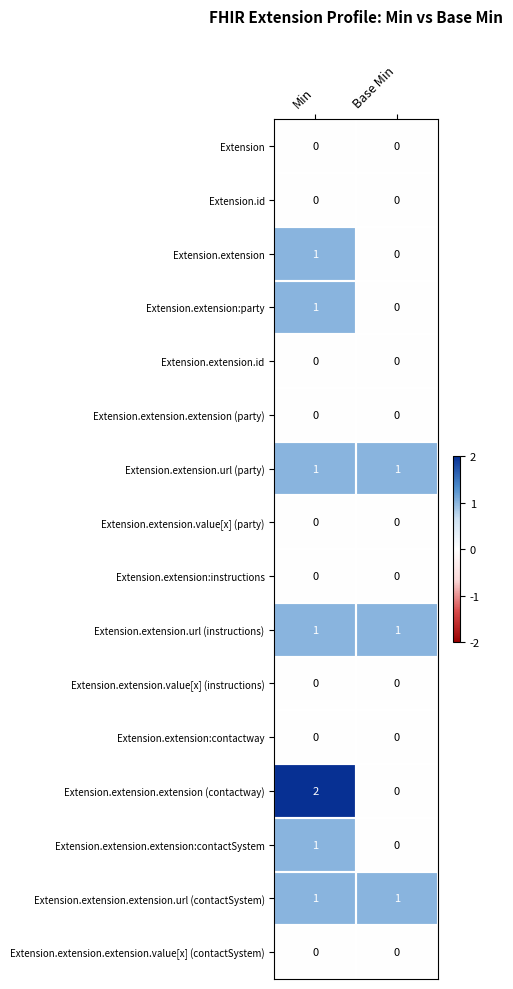

Which series has the widest spread of values?

Extension.extension.extension (contactway)